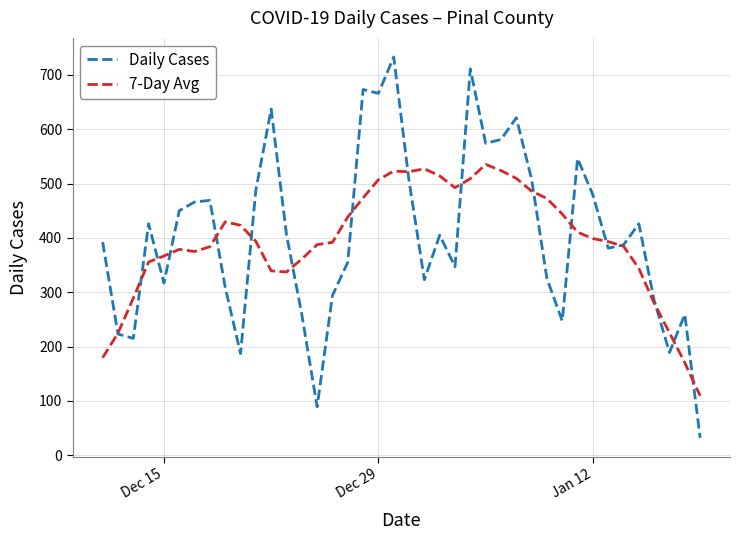

Which series has the widest spread of values?

Daily Cases